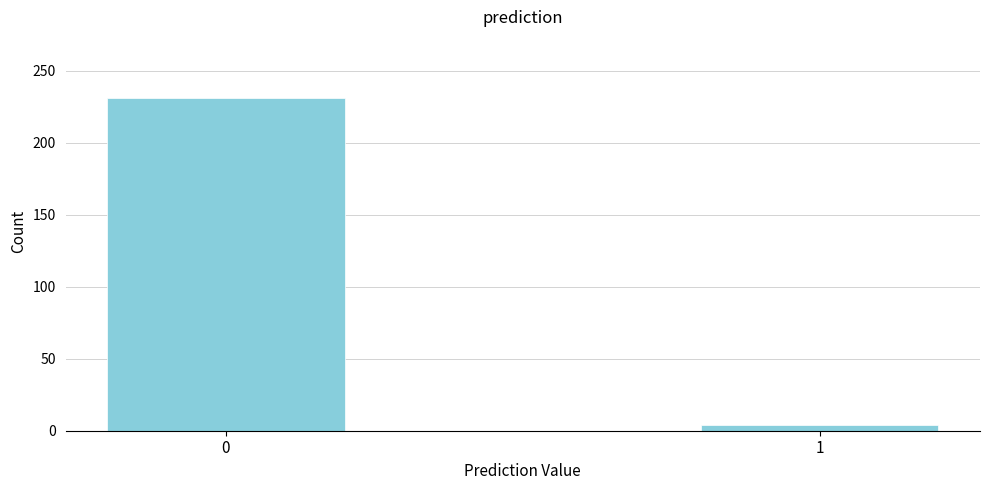

Reading left to right, transcribe all the data shown in this chart.

0=231	1=4